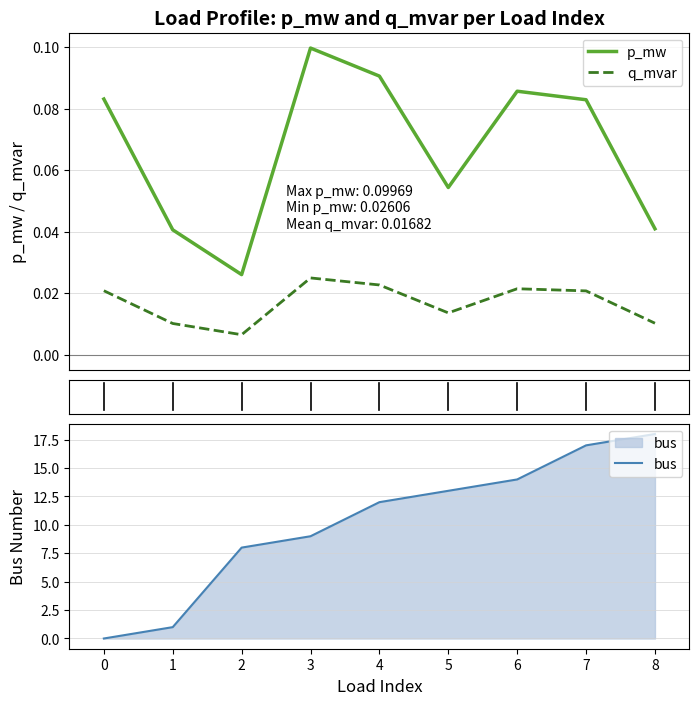

Between 0 and 5, which series saw the biggest shift?

bus